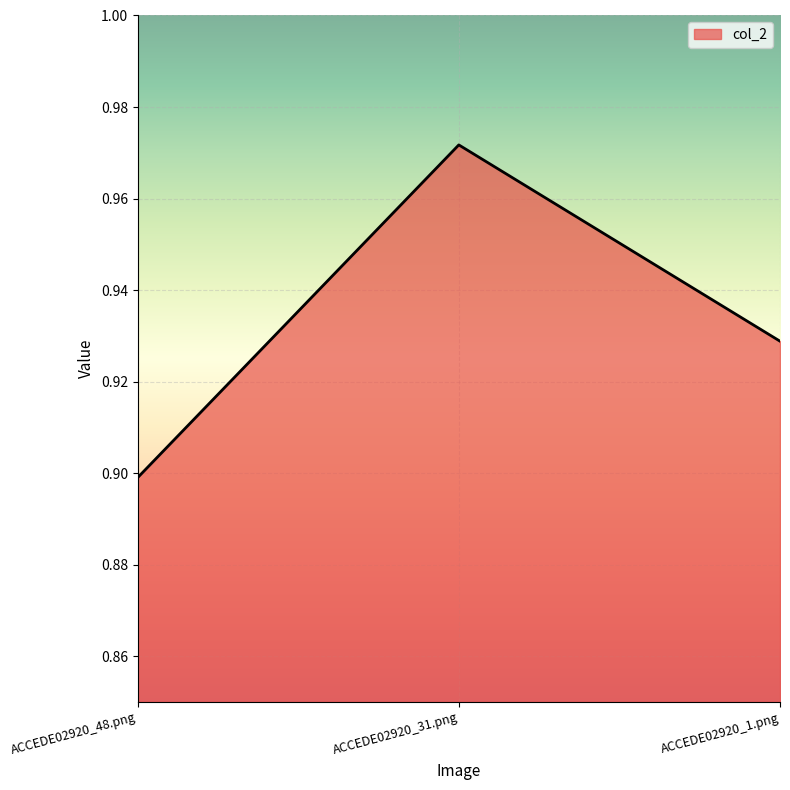

Which label corresponds to the largest value in the chart?

ACCEDE02920_31.png